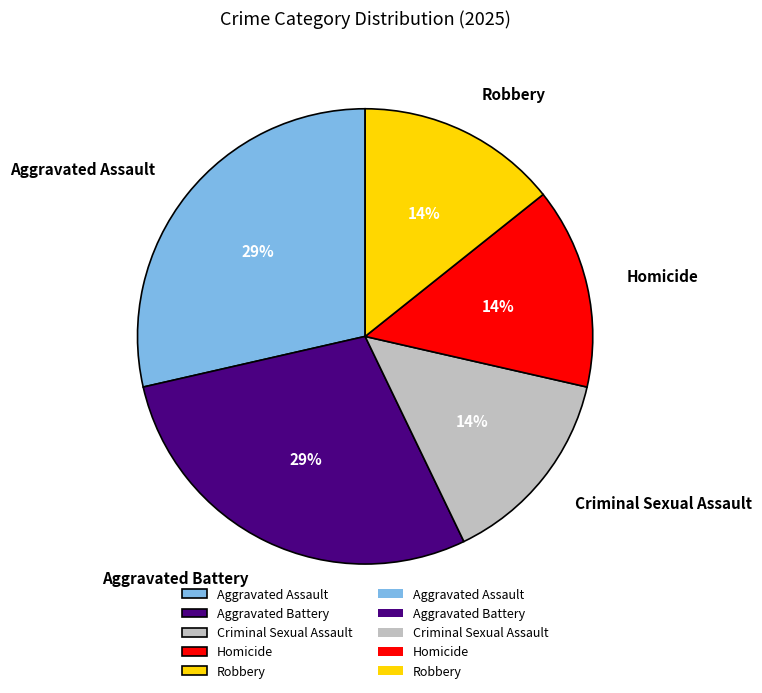

Does Criminal Sexual Assault represent more than half of the total?

No